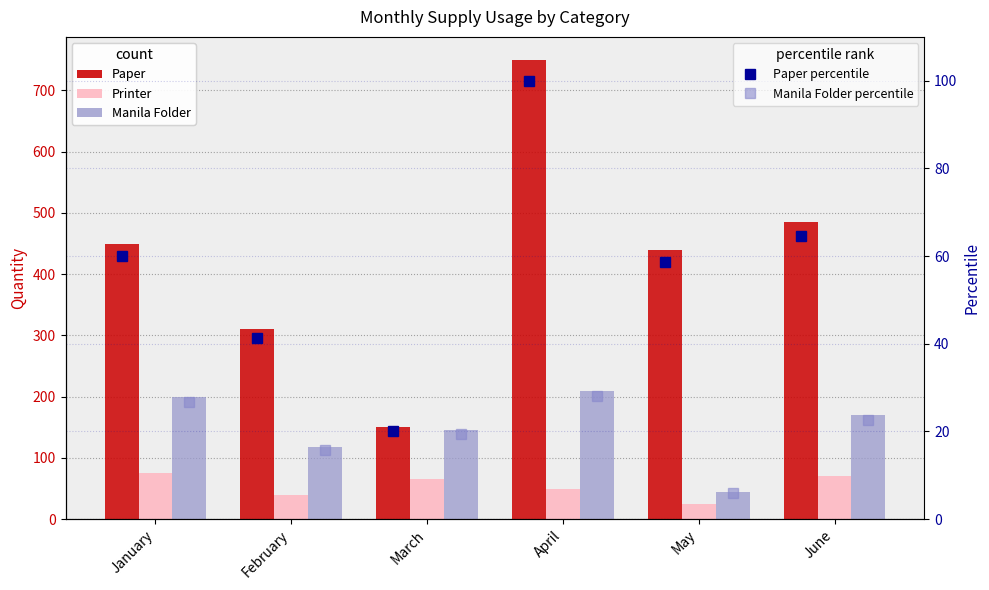

Rank the series by their maximum value, from lowest to highest.

Manila Folder percentile, Printer, Paper percentile, Manila Folder, Paper